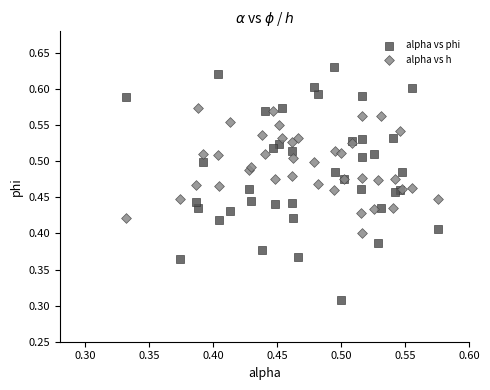

Which series reaches the minimum Y coordinate?

alpha vs phi